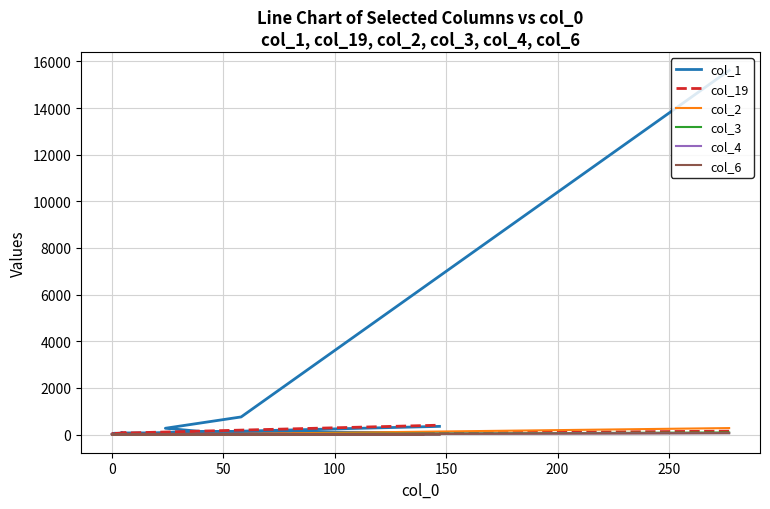

The col_6 series shows 2 at 50. True or false?

False